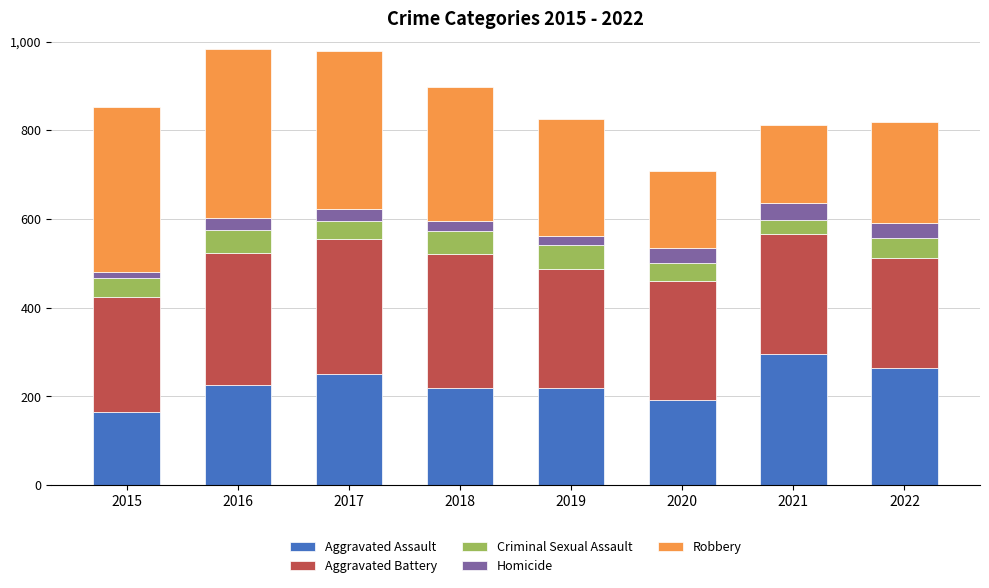

What is the total value across all series at 2021?

811